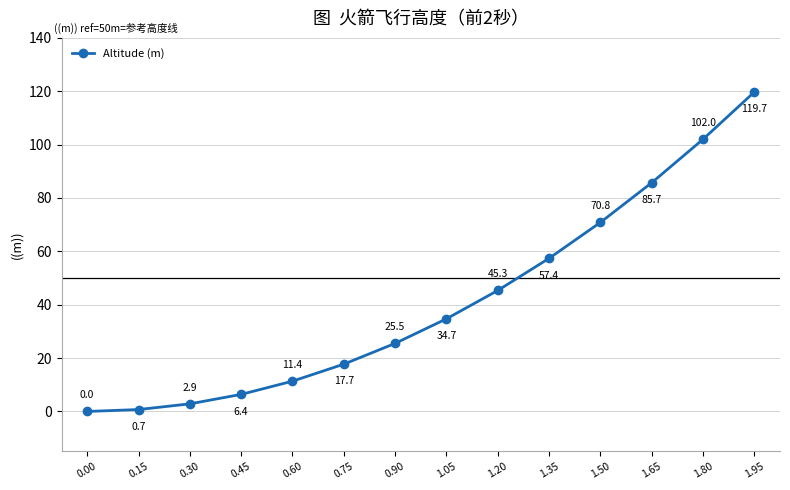

What position from the left is 0.90?

7